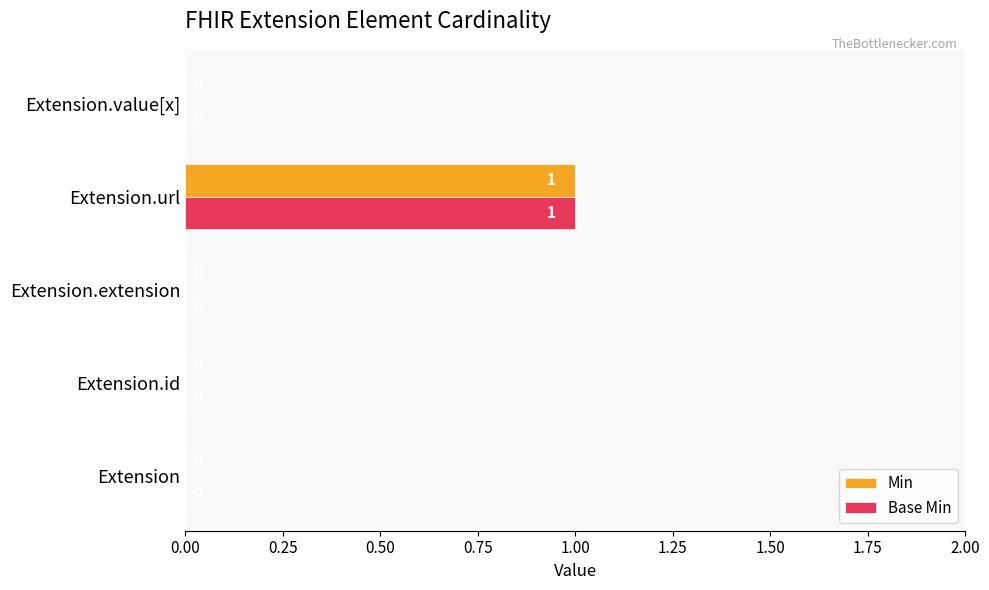

Is the value of Base Min at Extension.url greater than the value of Min at Extension?

Yes